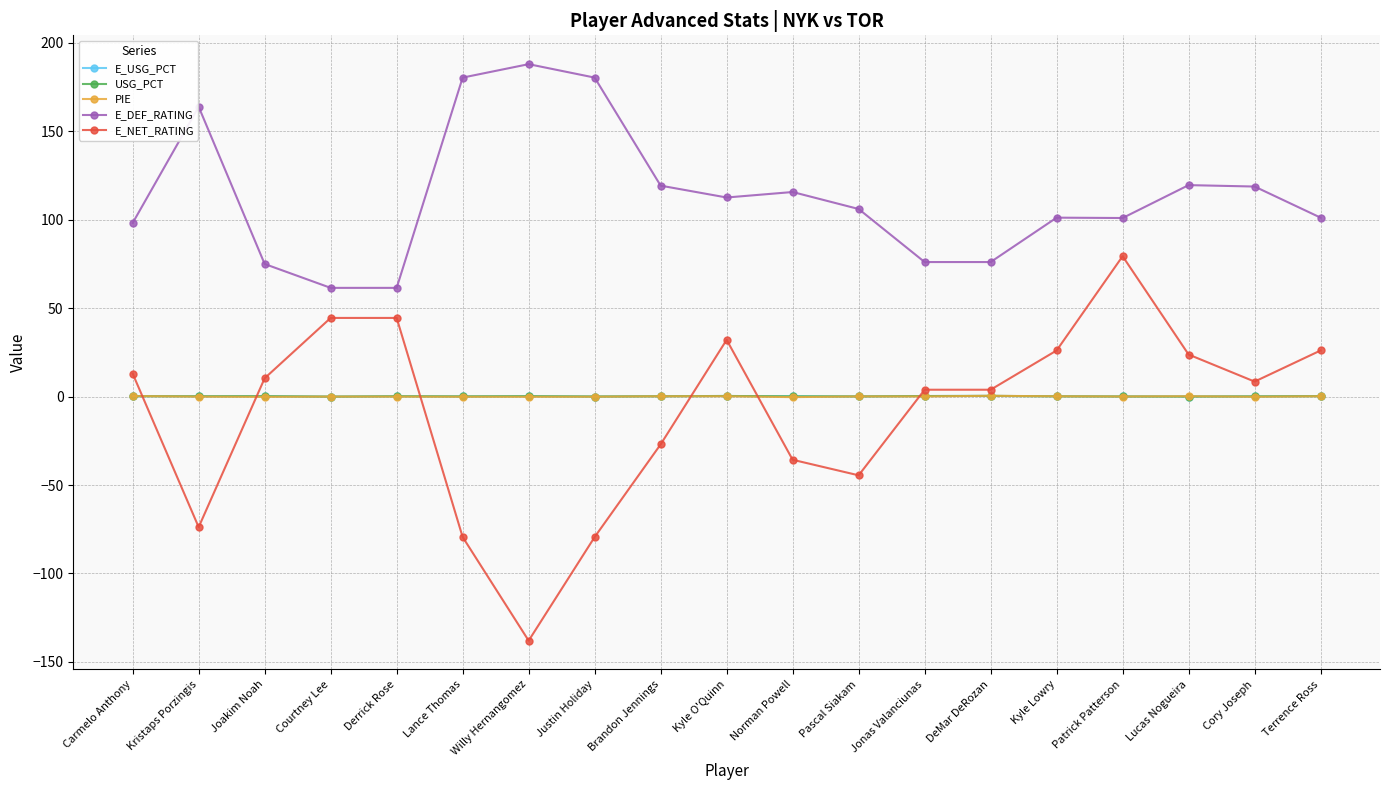

The value of E_NET_RATING at Kyle O'Quinn is 32.1. True or false?

True